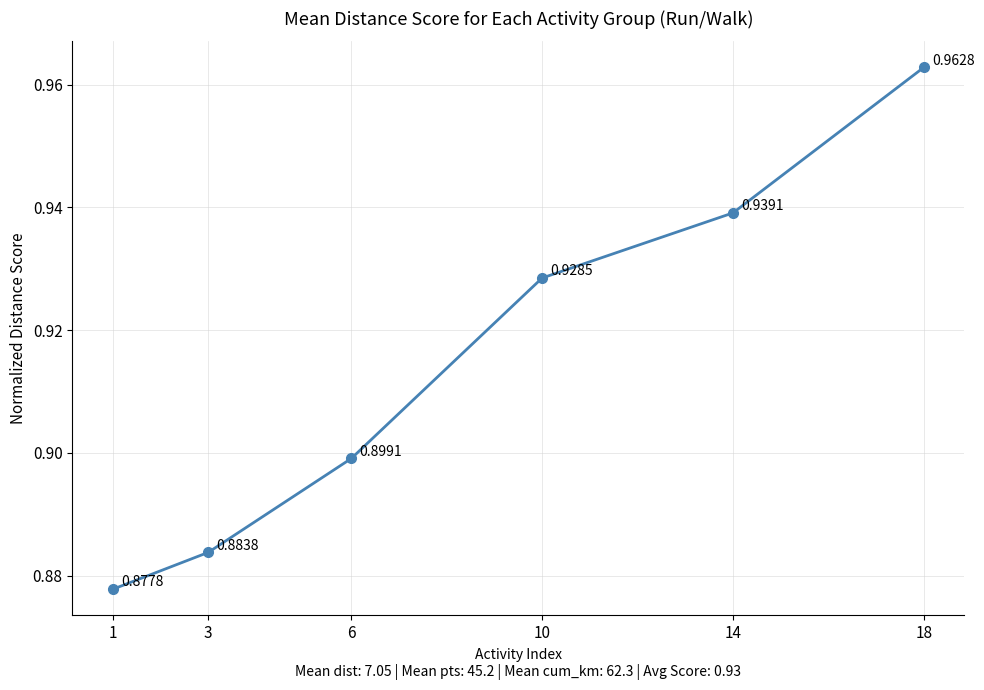

Does the chart have visible grid lines?

Yes